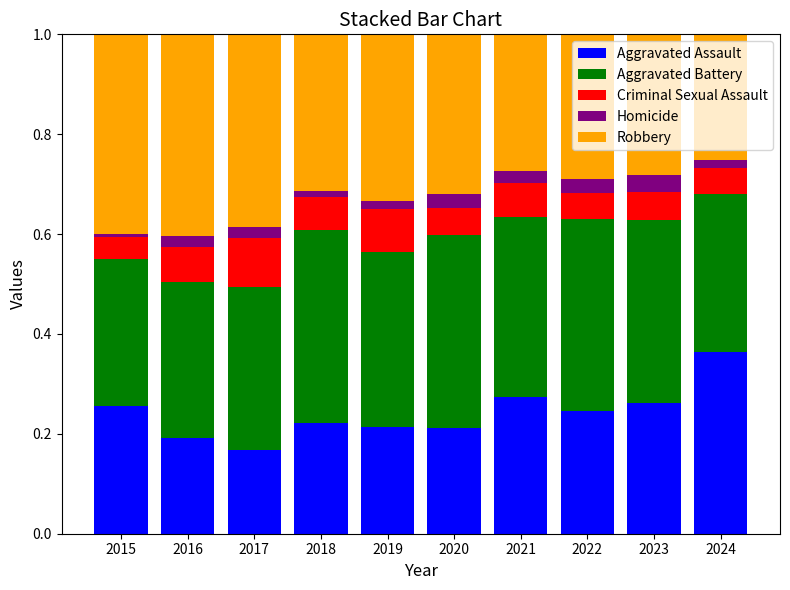

What is the sum of all Aggravated Assault values?

2.4